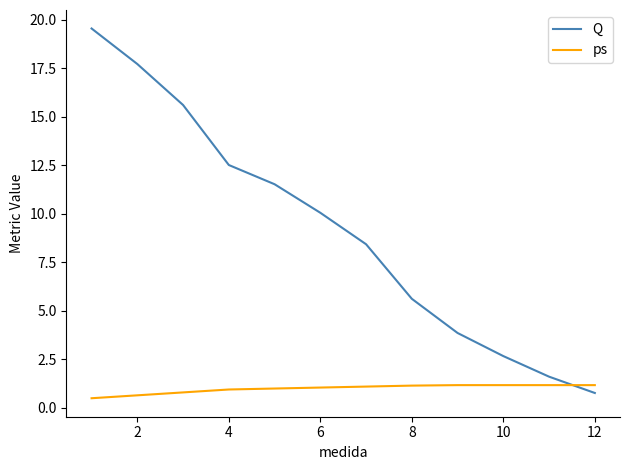

Which series has the widest spread of values?

Q